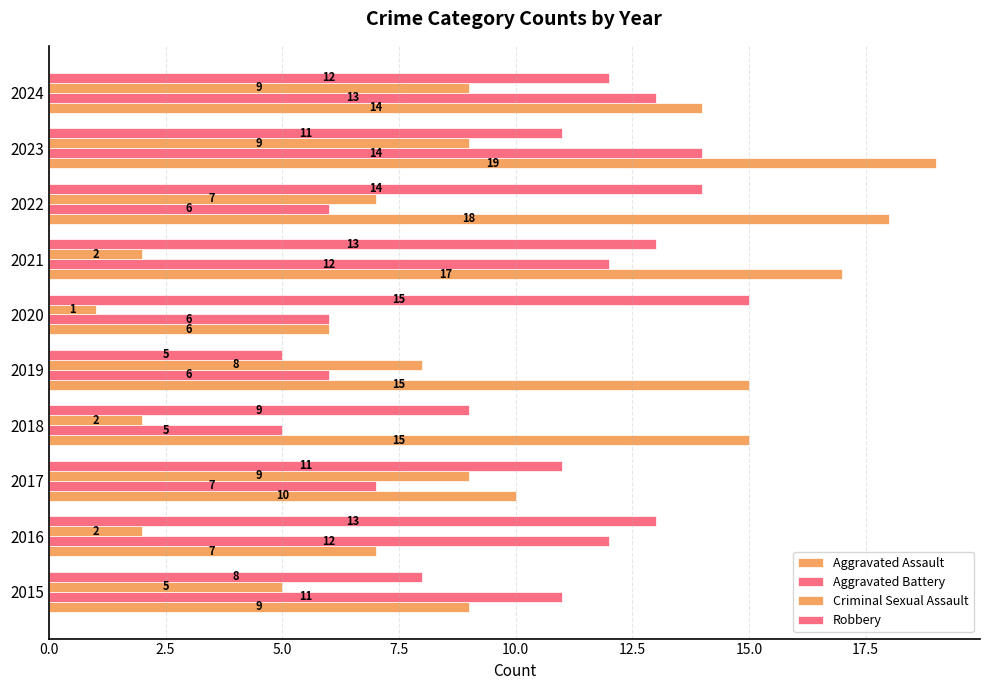

How many distinct data groups are displayed?

4